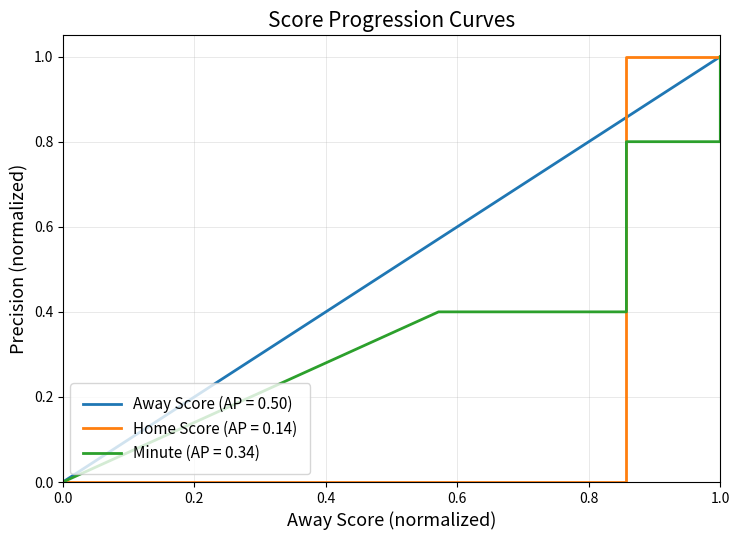

How many values in Away Score (normalized) are above zero?

34